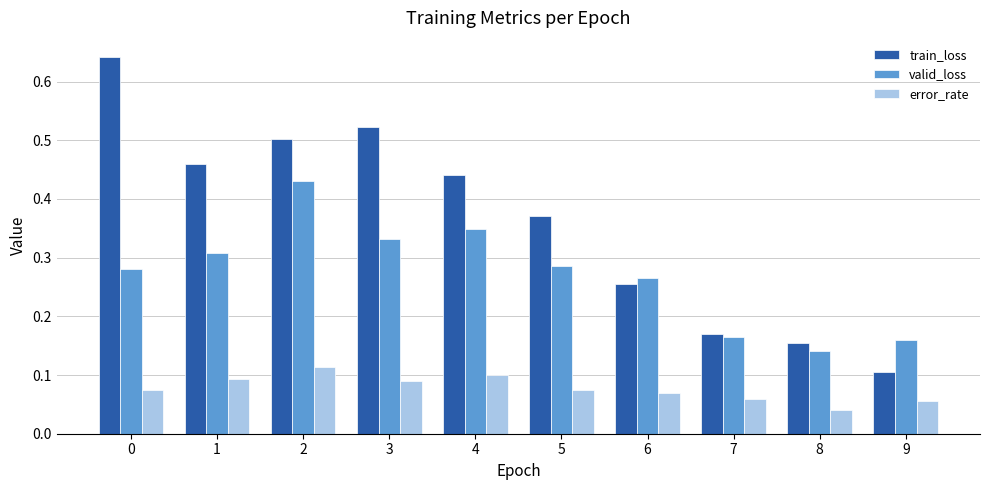

What is the sum of all train_loss values?

3.6